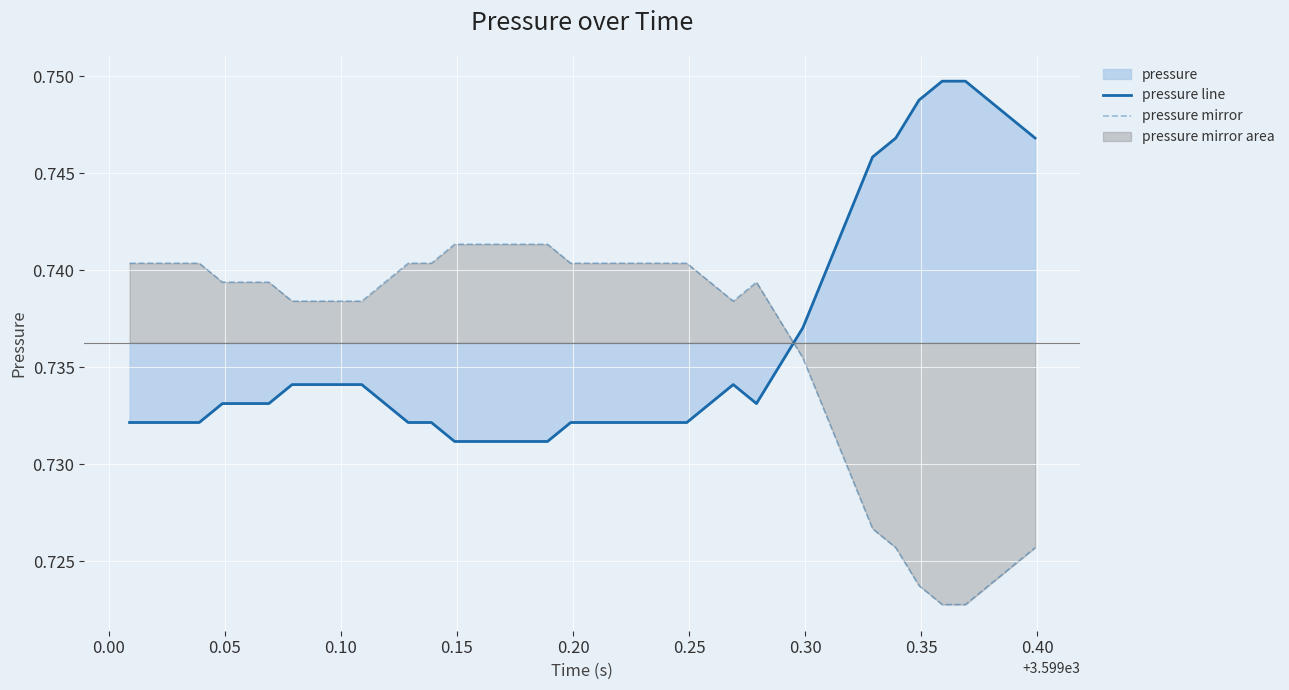

Which series has the largest total across all categories?

pressure line